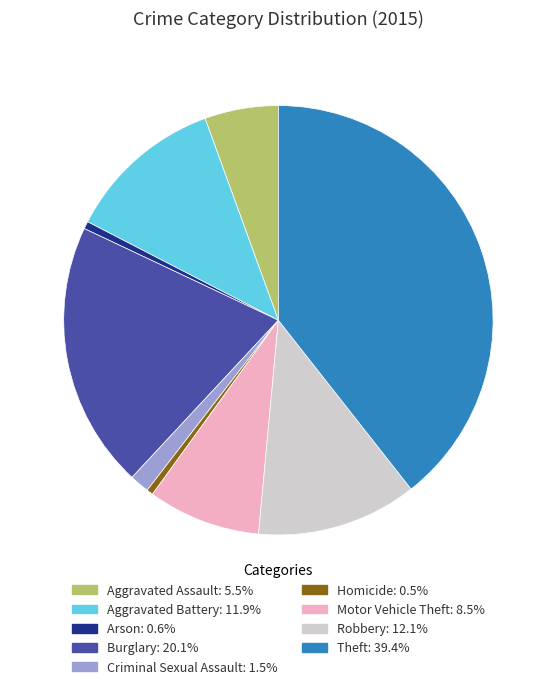

Approximately how many times larger is the value at Motor Vehicle Theft compared to Burglary?

0.4